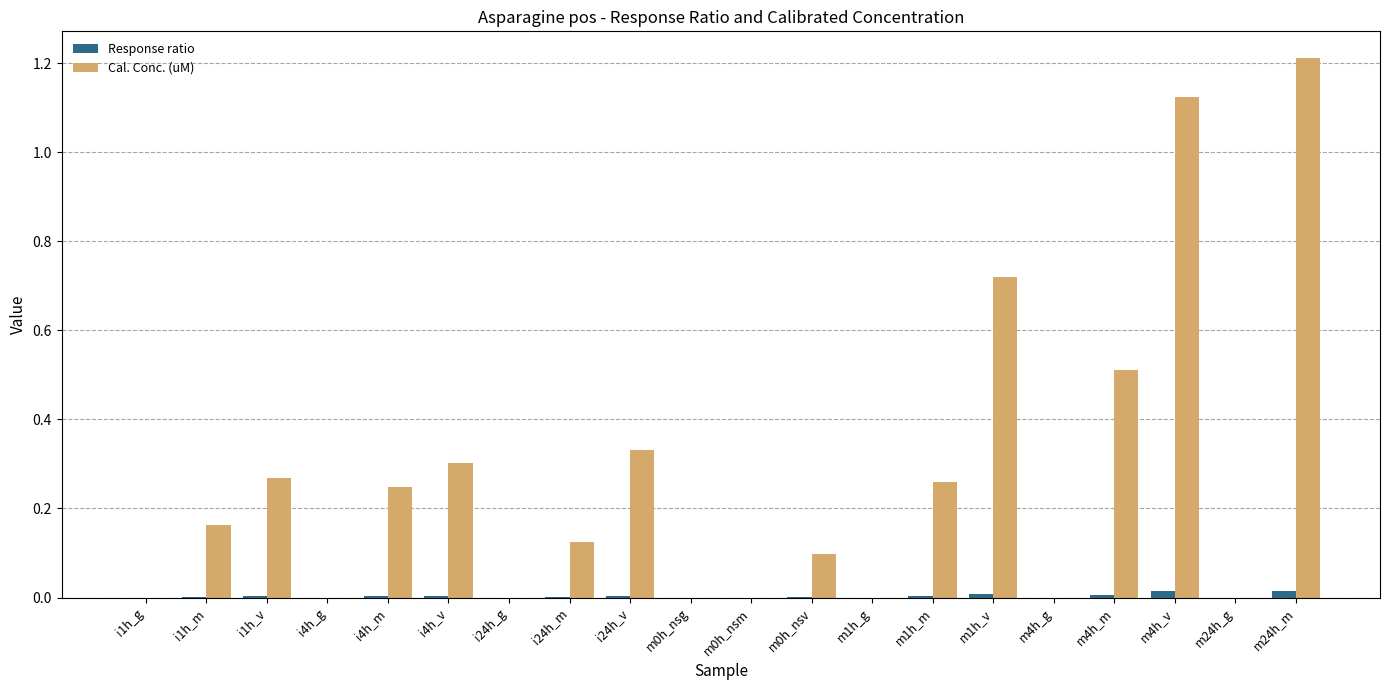

At which category does the chart reach its peak across all series?

m24h_m